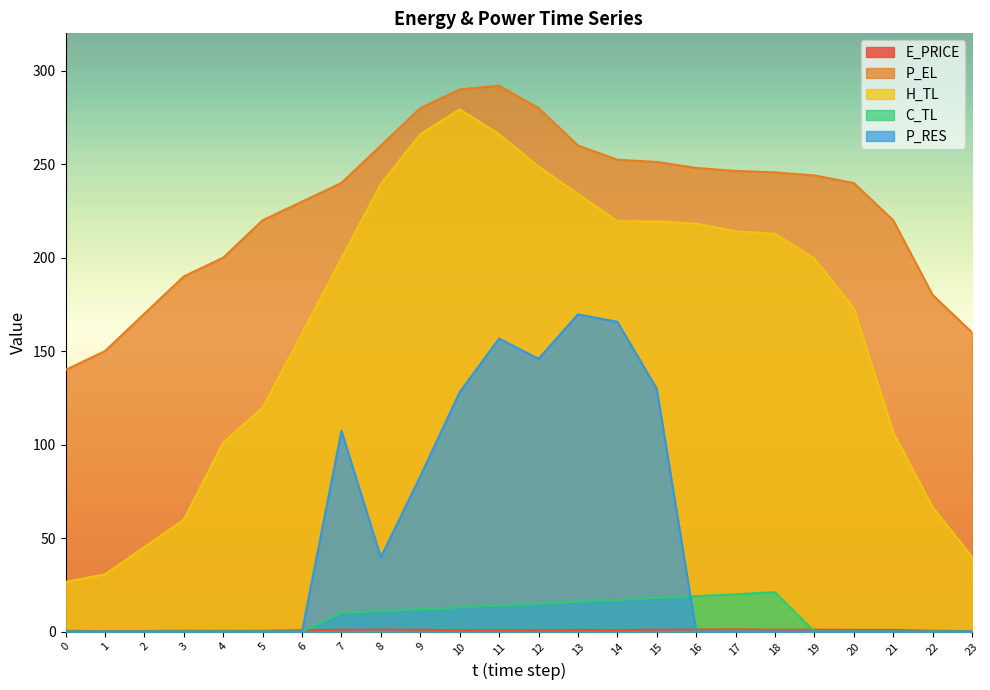

Reading left to right, extract all data points from this chart.

E_PRICE: 0=0.4	1=0.3	2=0.3	3=0.4	4=0.4	5=0.4	6=0.8	7=1.0	8=1.1	9=1.0	10=0.7	11=0.8	12=0.7	13=0.9	14=0.8	15=1.0	16=1.1	17=1.2	18=1.0	19=1.0	20=0.9	21=0.9	22=0.5	23=0.3
P_EL: 0=140.0	1=150.0	2=170.0	3=190.0	4=200.0	5=220.0	6=230.0	7=240.0	8=260.0	9=280.0	10=290.0	11=292.0	12=280.0	13=260.0	14=252.4	15=251.2	16=248.0	17=246.4	18=245.6	19=244.0	20=240.0	21=220.0	22=180.0	23=160.0
H_TL: 0=26.6	1=30.6	2=45.2	3=59.8	4=101.1	5=119.7	6=159.6	7=199.5	8=239.4	9=266.0	10=279.4	11=266.0	12=248.8	13=234.1	14=219.5	15=219.5	16=218.2	17=214.1	18=212.8	19=199.5	20=172.9	21=106.4	22=66.5	23=39.9
C_TL: 0=0.0	1=0.0	2=0.0	3=0.0	4=0.0	5=0.0	6=0.0	7=10.0	8=11.1	9=11.9	10=13.0	11=14.0	12=15.0	13=16.0	14=17.0	15=18.0	16=19.0	17=20.0	18=21.1	19=0.0	20=0.0	21=0.0	22=0.0	23=0.0
P_RES: 0=0.0	1=0.0	2=0.0	3=0.0	4=0.0	5=0.0	6=0.0	7=107.4	8=39.7	9=83.0	10=128.0	11=156.8	12=145.9	13=169.7	14=165.7	15=129.9	16=0.0	17=0.0	18=0.0	19=0.0	20=0.0	21=0.0	22=0.0	23=0.0